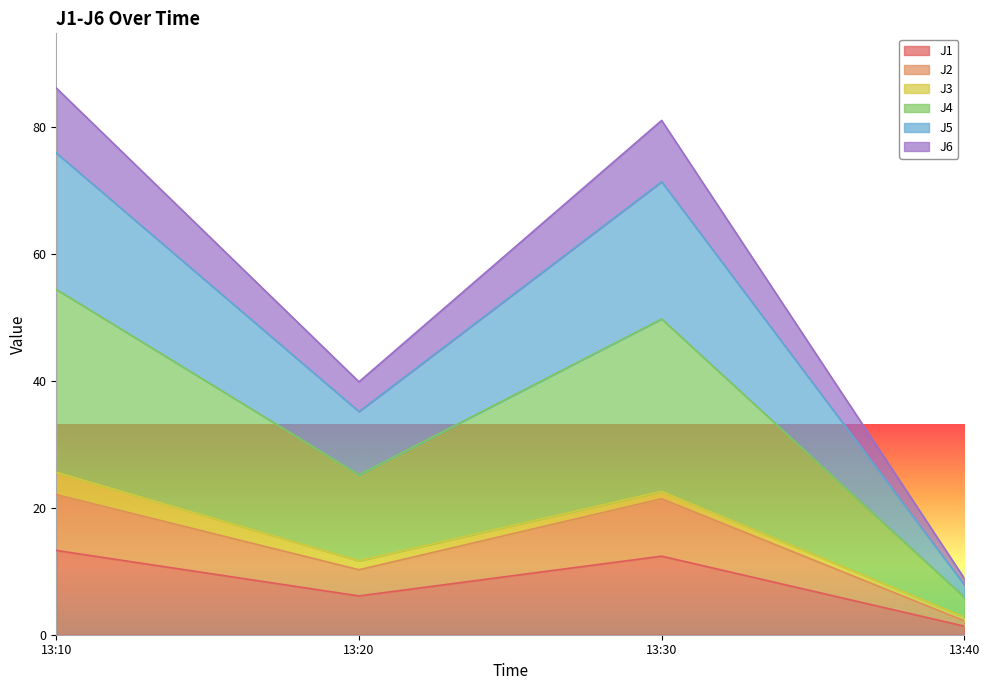

What is the label of the 3rd point from the right?

2022-12-13 13:20:00